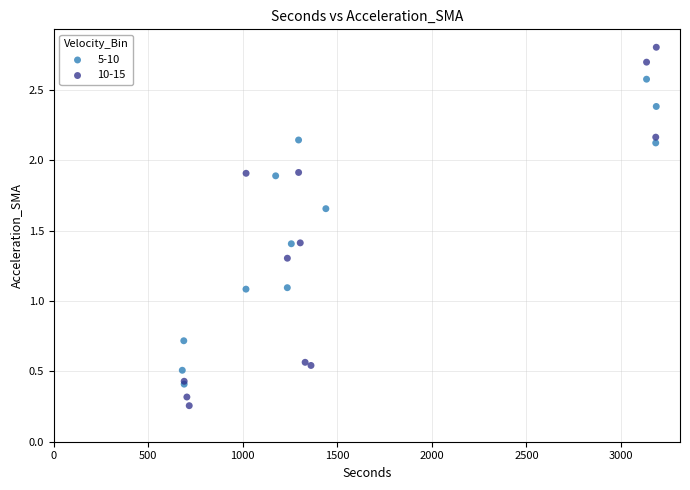

Which series reaches the maximum Y coordinate?

10-15